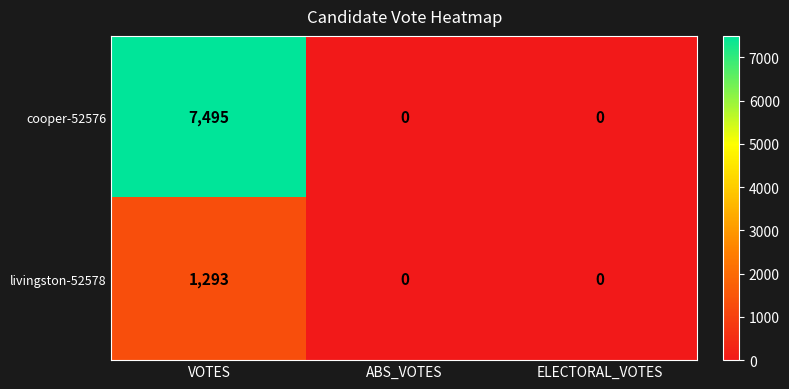

How many data points does each series have?

3